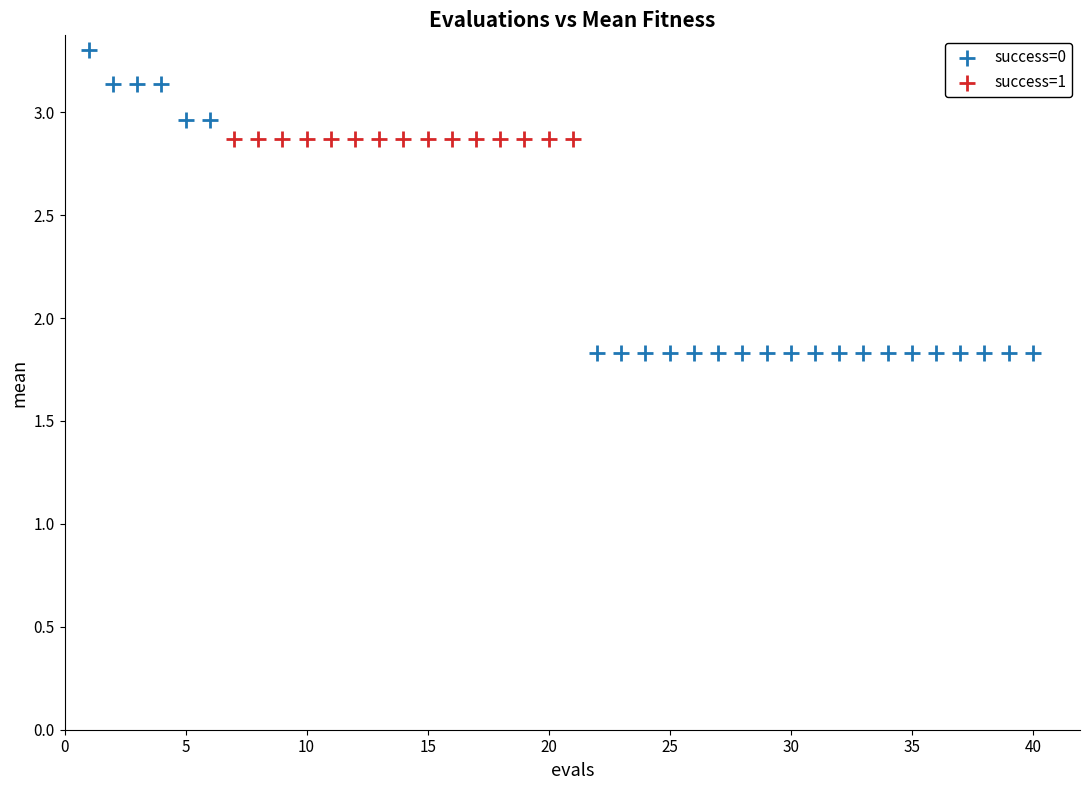

Which series contains the lowest Y value?

success=0